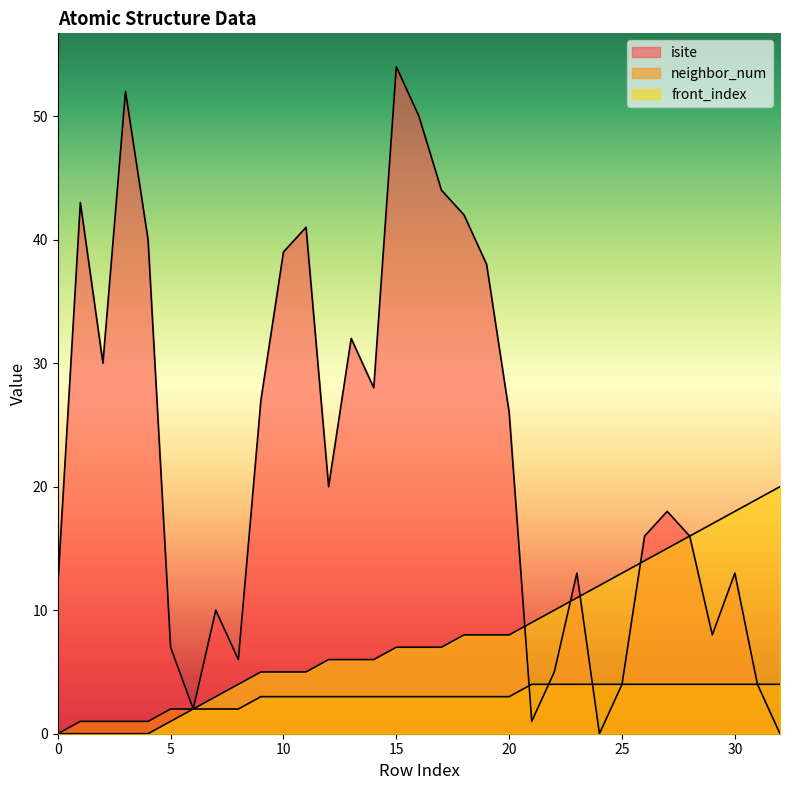

Is the value of isite at 17 greater than the value of neighbor_num at 30?

Yes